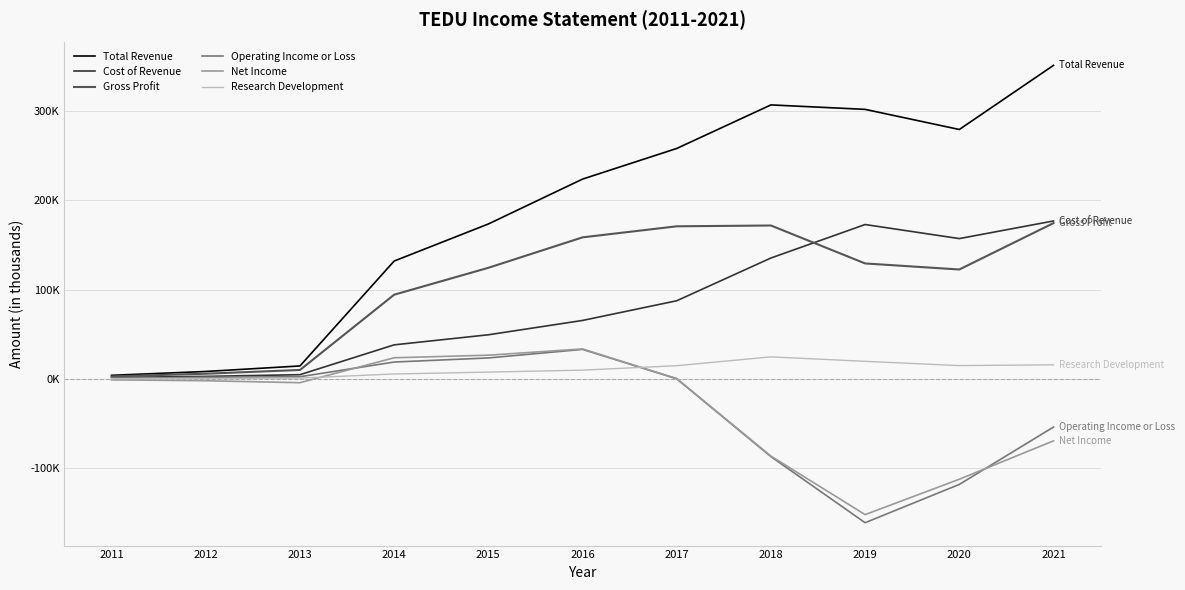

What are all the series names shown in the legend?

Total Revenue, Cost of Revenue, Gross Profit, Operating Income or Loss, Net Income, Research Development